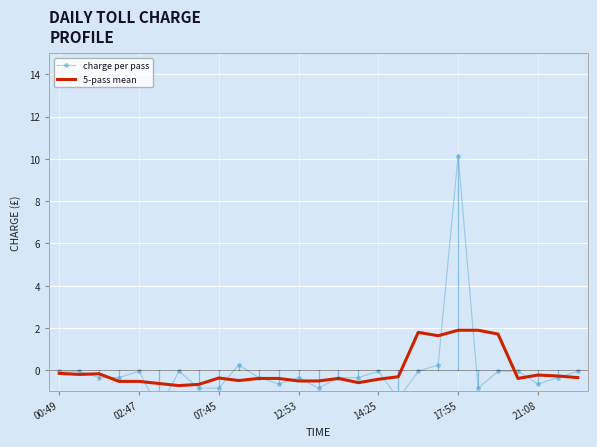

What is the highest value of the 5-pass mean series?

1.9